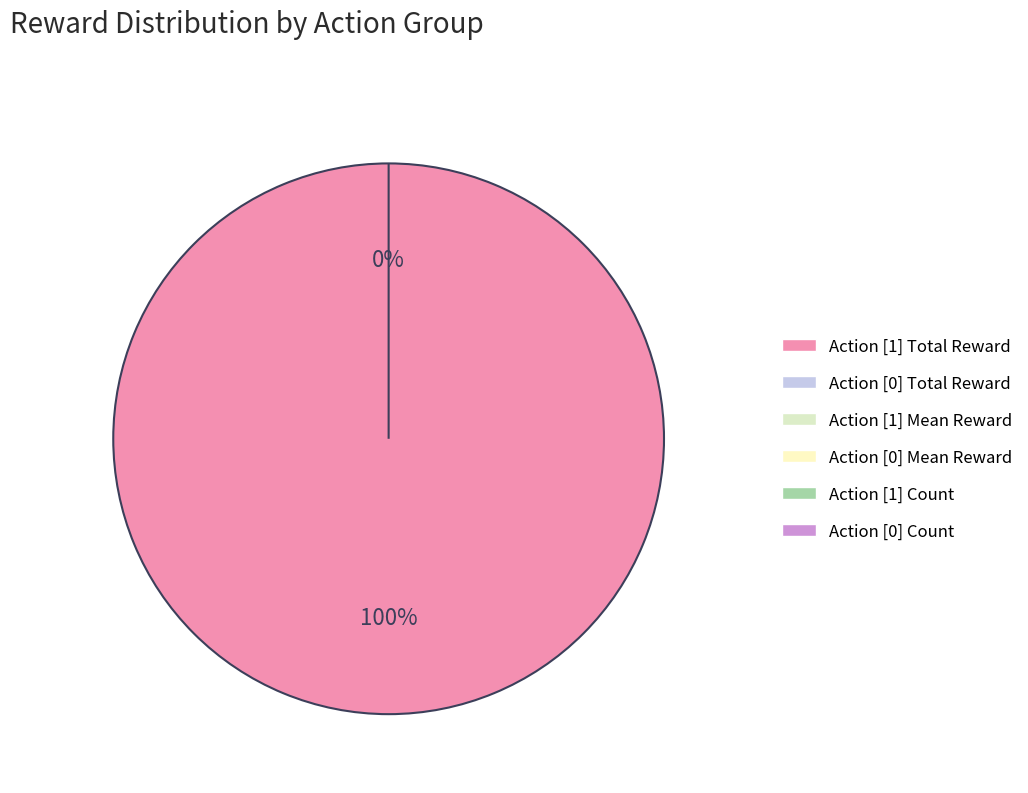

Does any single category account for the majority?

No